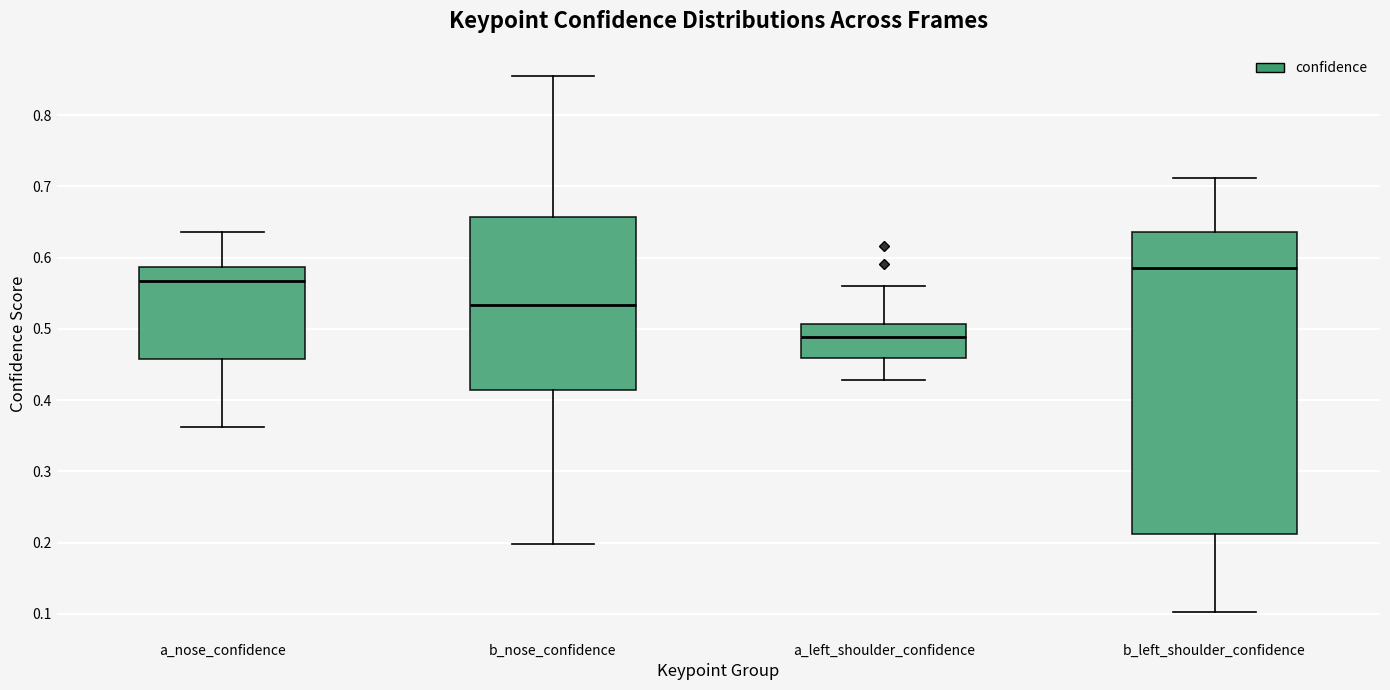

Comparing the boxes themselves (not the whiskers), which one is the tallest?

b_left_shoulder_confidence